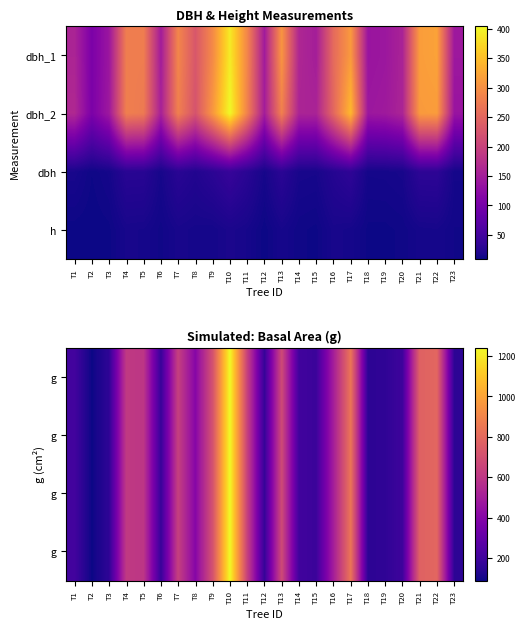

How many categories are shown in the chart?

23